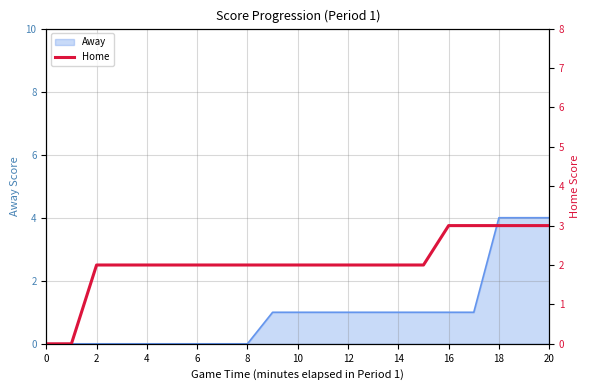

How many values are above zero?

19